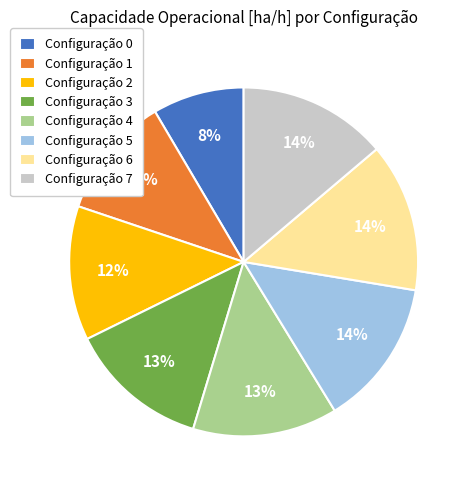

Approximately how many times larger is the value at Configuração 0 compared to Configuração 5?

0.6